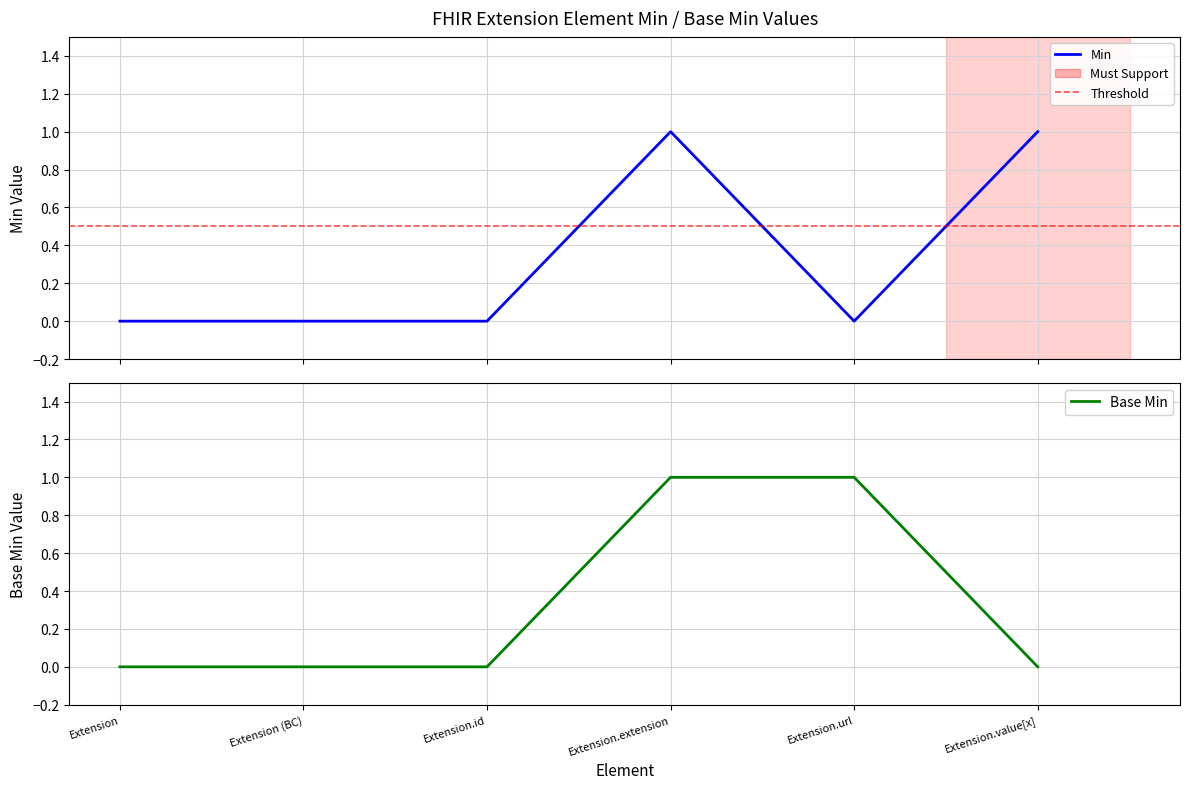

How many positive values does the Base Min series have?

2